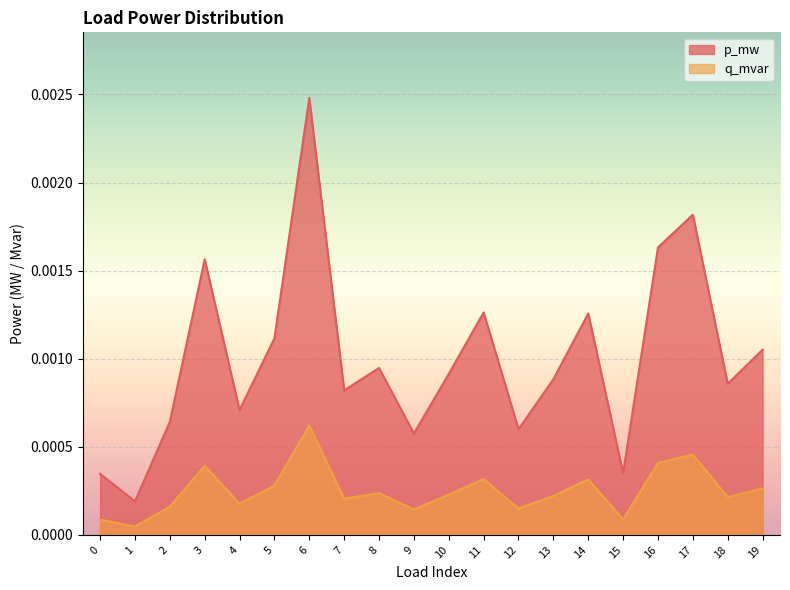

Between 1 and 13, which is larger?

13